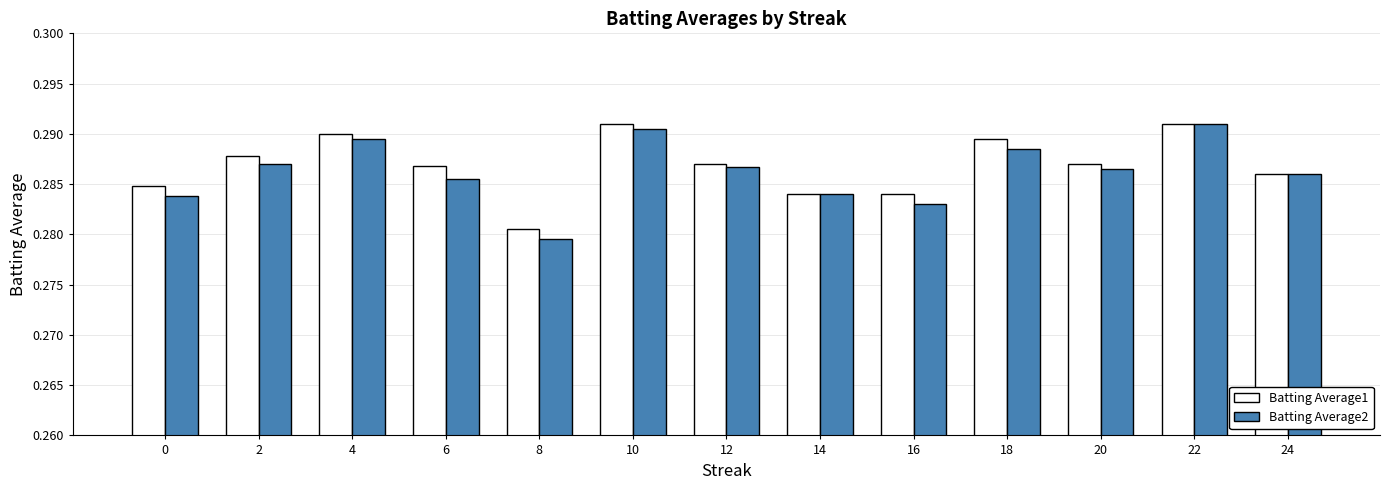

Which series changed the most between 4 and 22?

Batting Average2